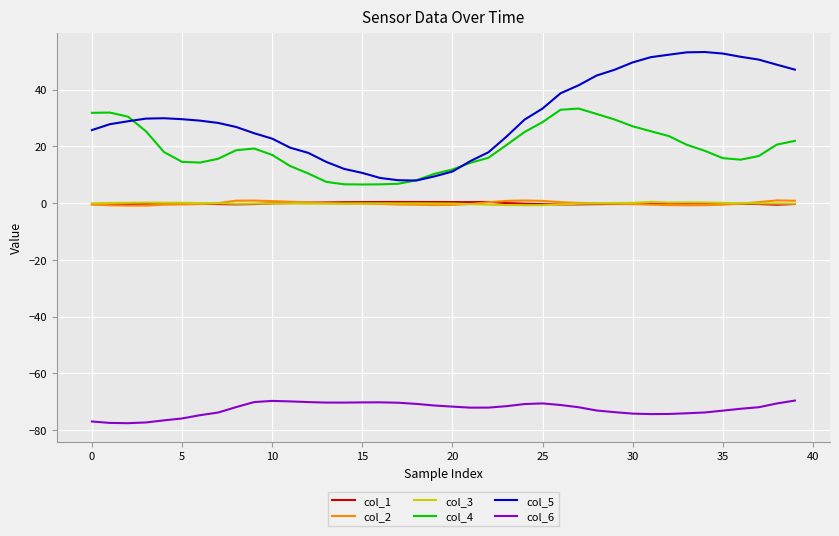

Which series has the largest total across all categories?

col_5